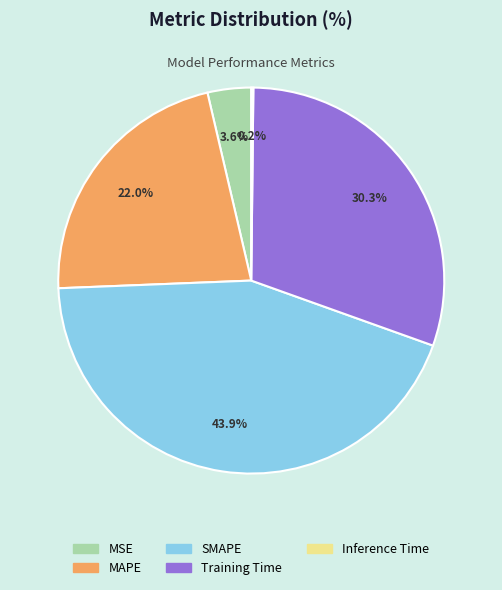

Is it true that SMAPE is 31% of the pie?

False